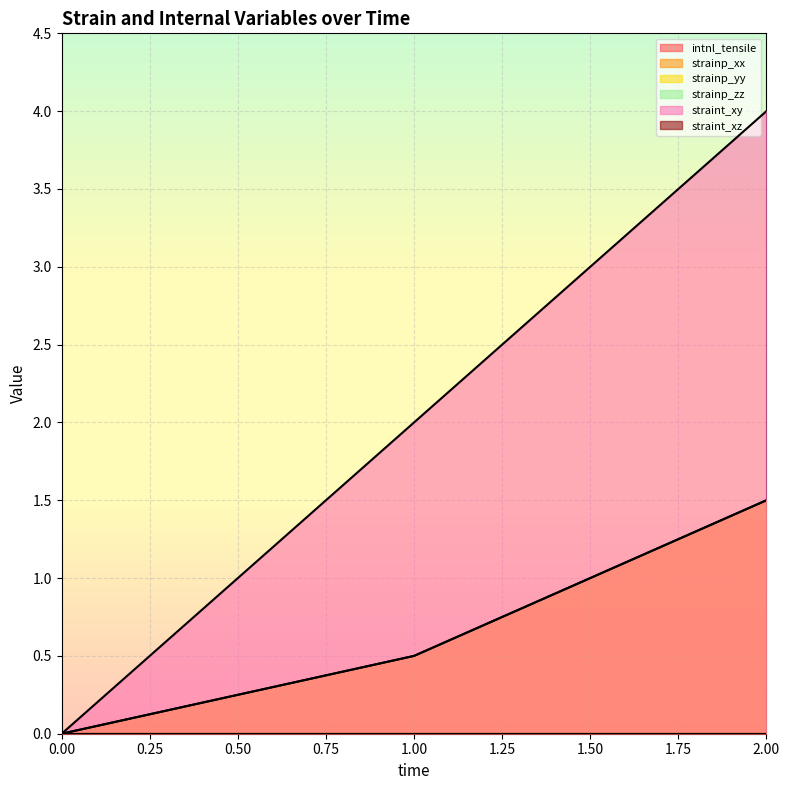

Is it true that intnl_tensile equals 0.5 at 1?

True